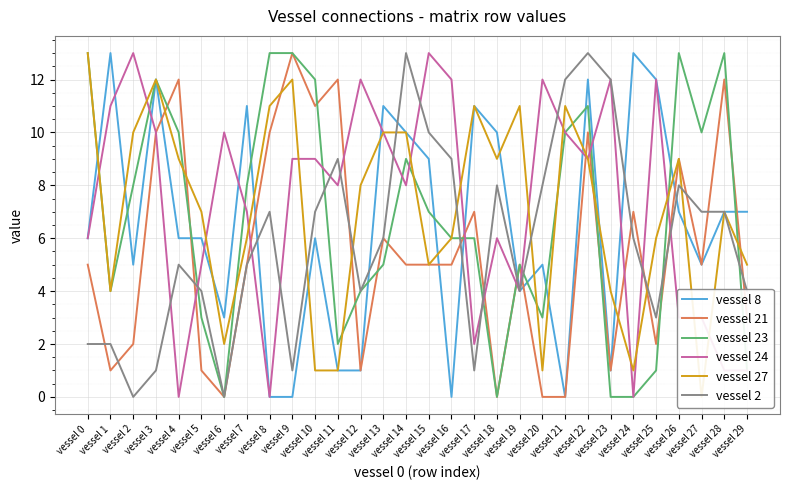

After their last crossing, which series has the higher values: vessel 27 or vessel 21?

vessel 27